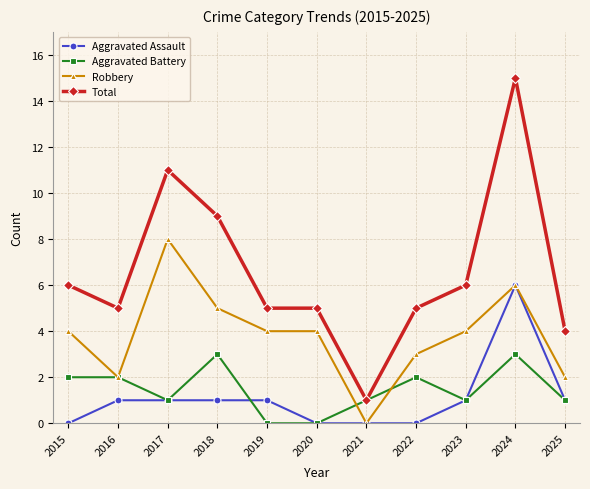

Does the chart have visible grid lines?

Yes